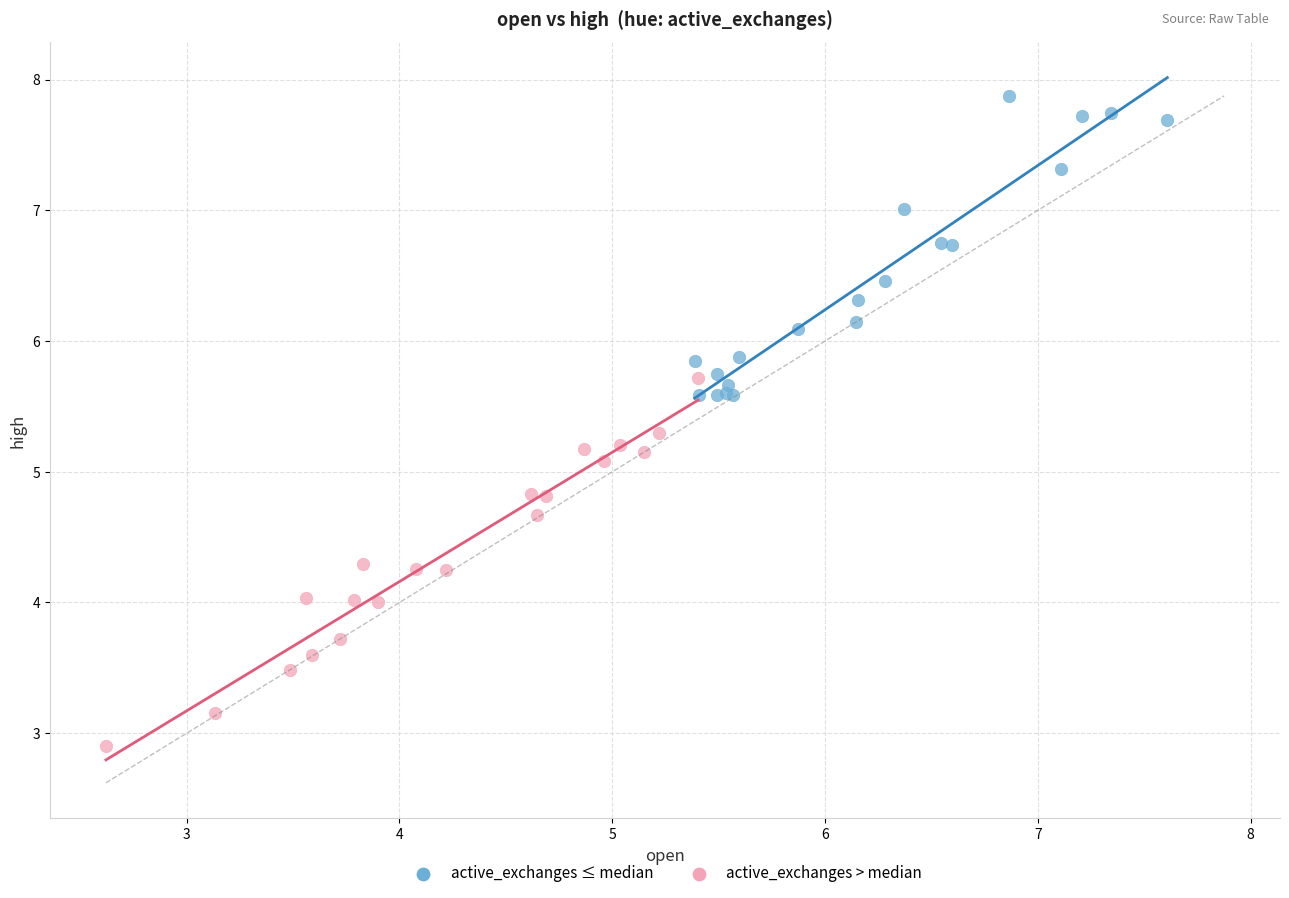

Which series has the widest spread of Y values?

active_exchanges > median